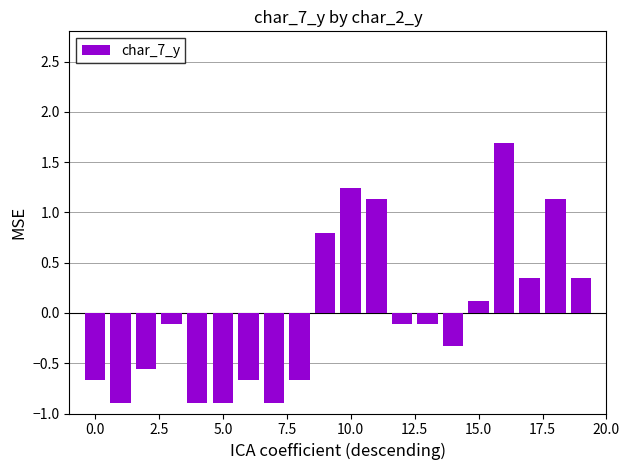

What is the value of the 2nd bar from the left?

-0.9